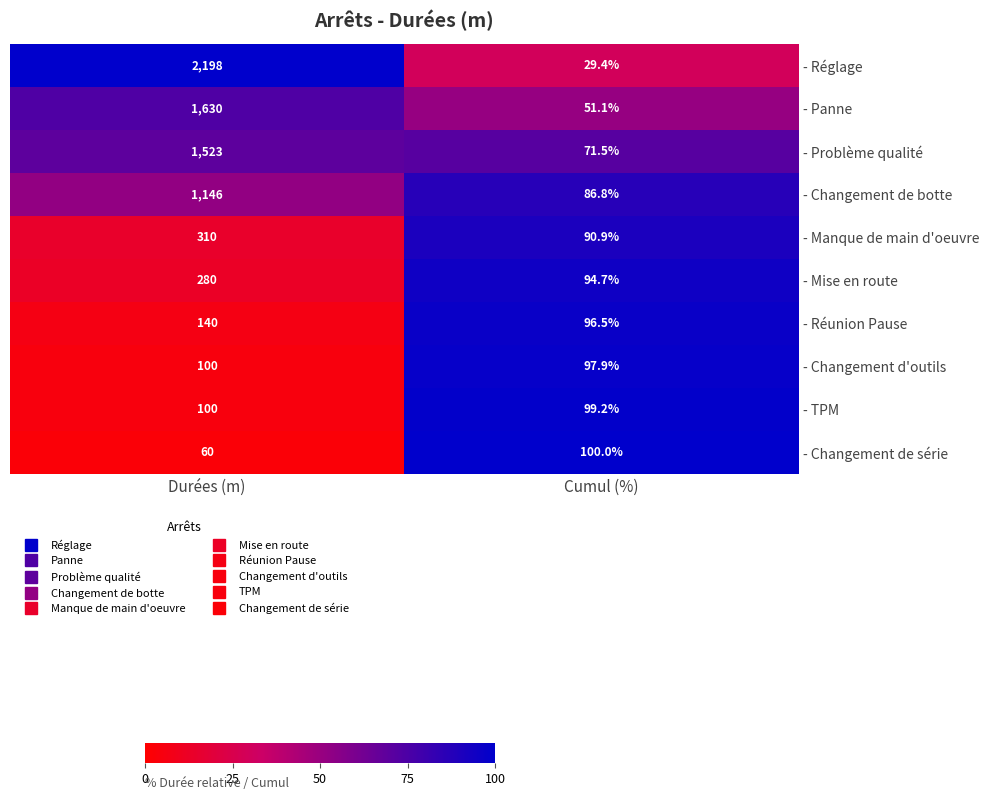

What value does the - TPM series have at Durées (m)?

100.0